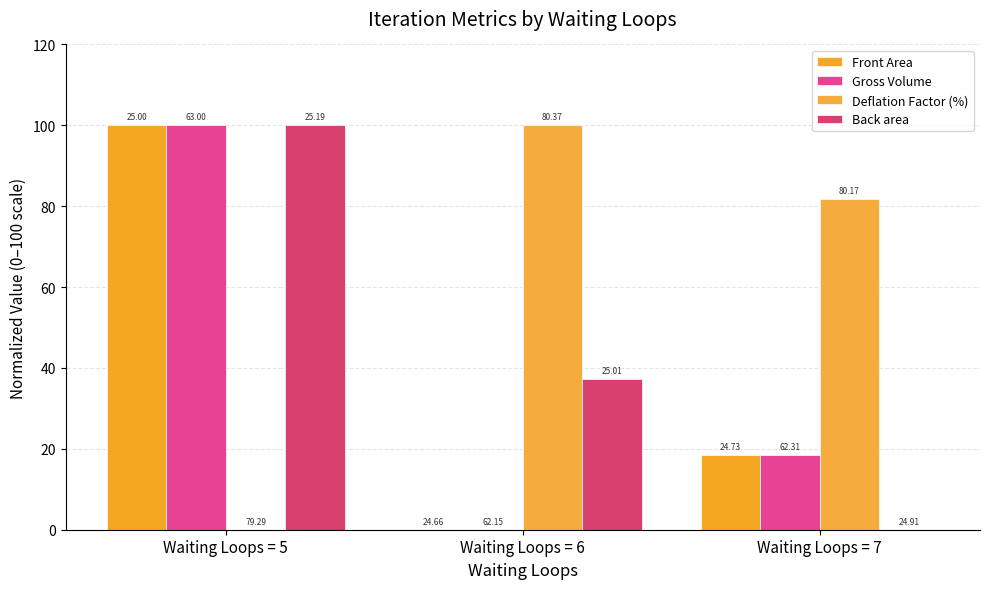

Are the bars grouped side by side (vs. stacked)?

Yes